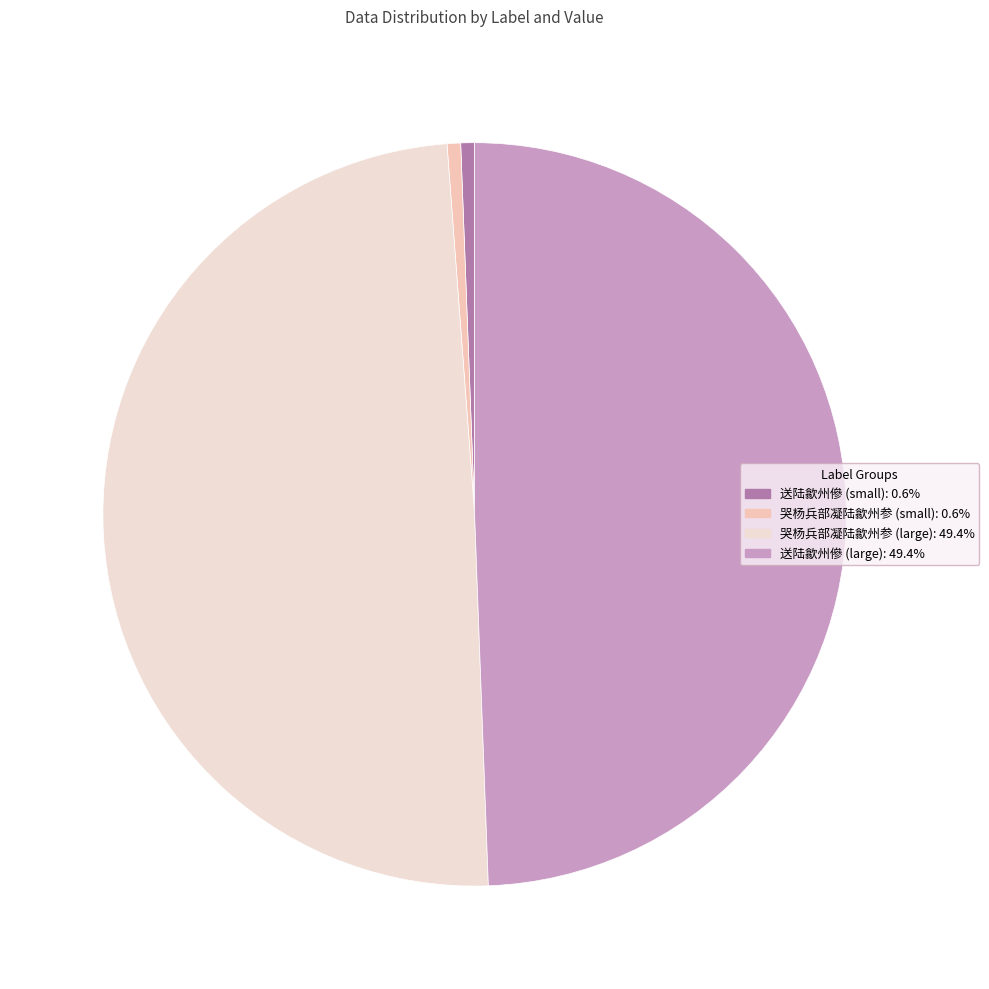

How many segments does this pie chart have?

4